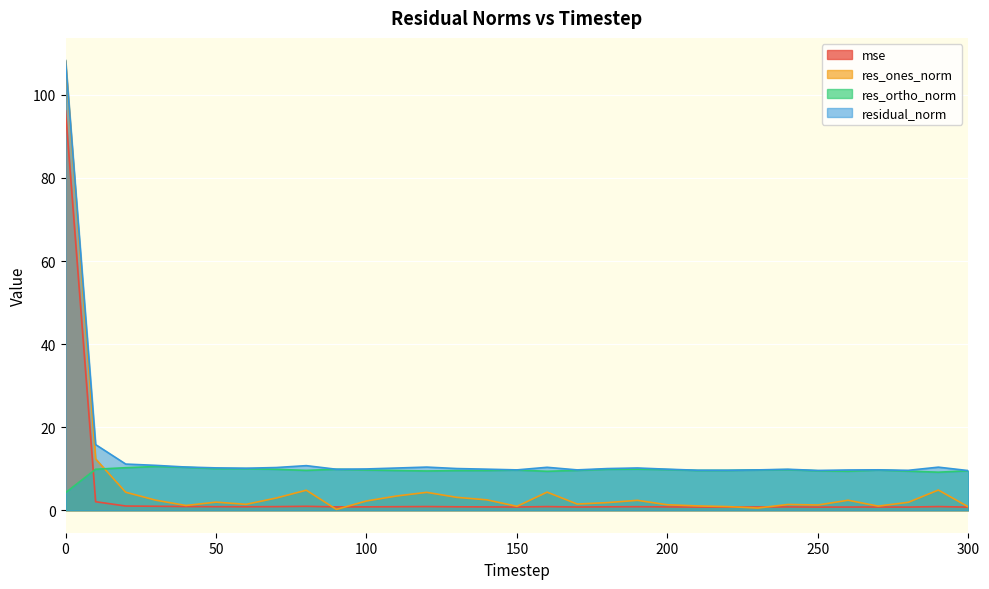

True or false: res_ones_norm has a value of 0.9 at 170.

False